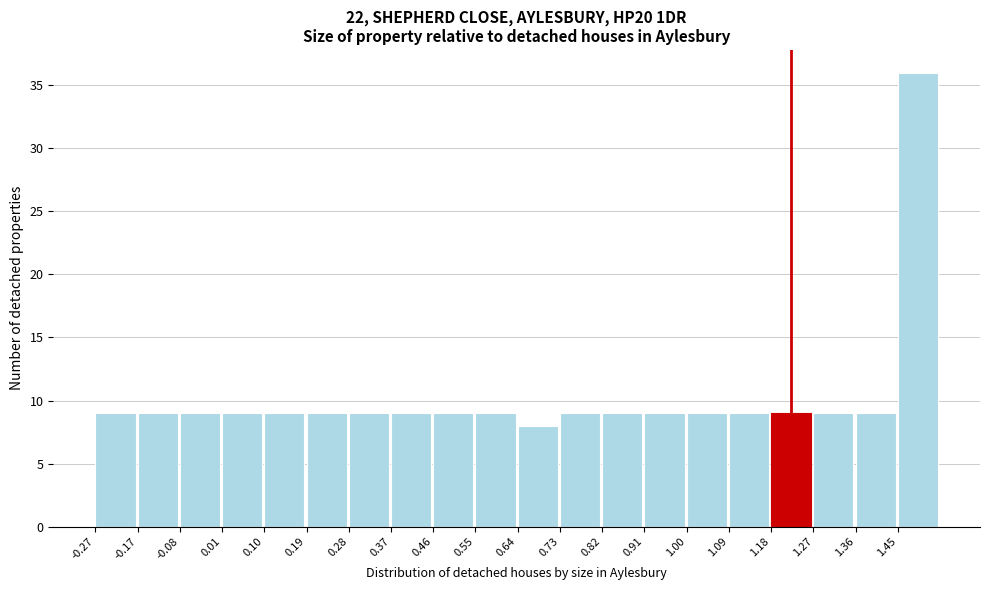

How tall is the bar that spans 0.10 to 0.19 on the x-axis? Neither the bar edges nor the heights are printed on the chart, so give them approximately, as read against the axes.

9